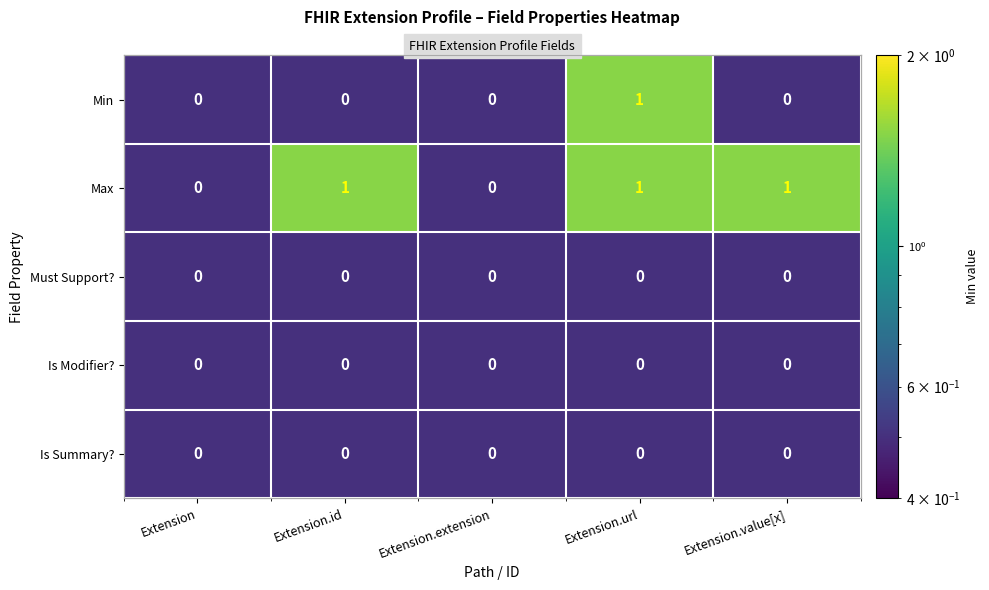

Count the number of categories in the chart.

5